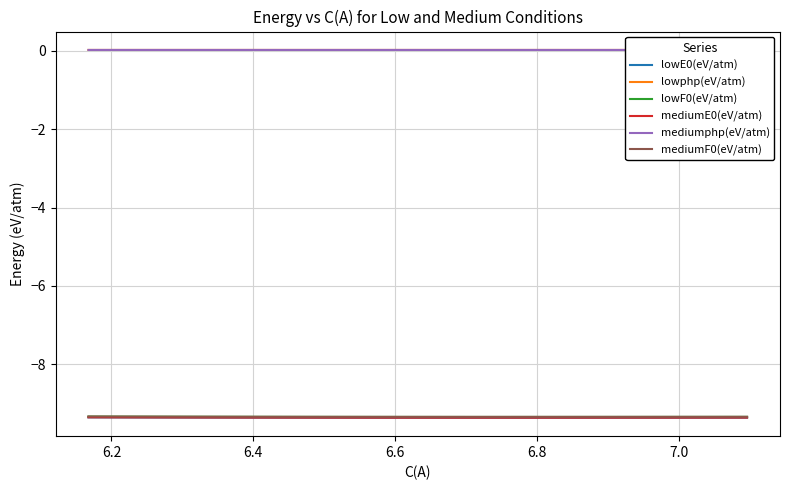

Between 7.0 and 6.6, which is larger?

6.6